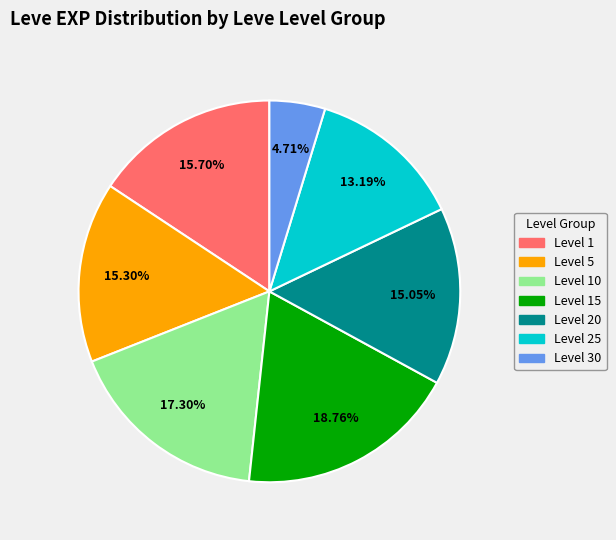

Is there any slice that represents more than half of the pie?

No